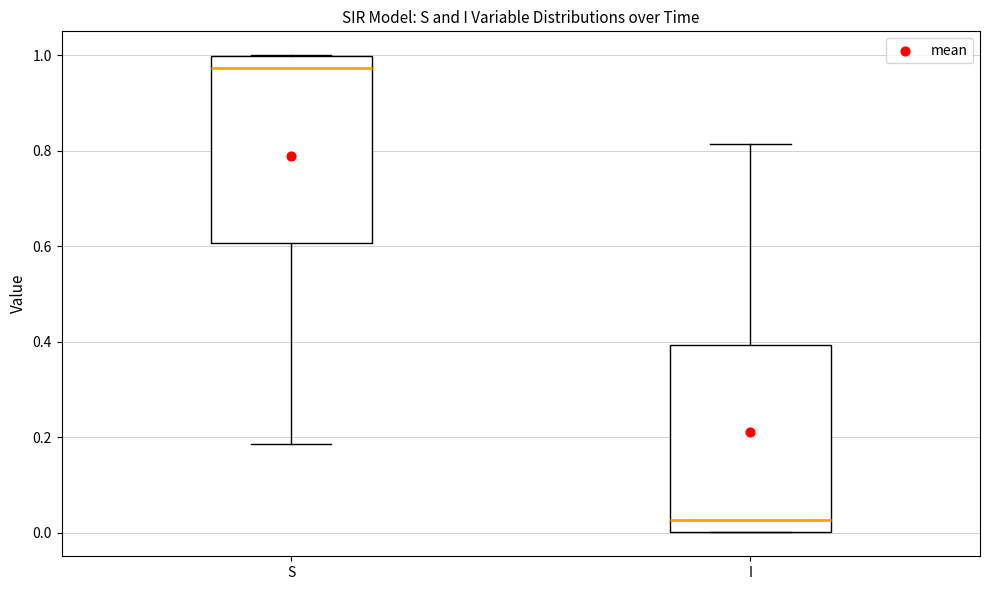

Reading left to right, transcribe this box plot: for each box, give where its median line is, the range the box spans, and where its two whiskers end, as read against the y-axis. The values are not printed on the chart, so give them approximately, as read against the axis.

S: median 0.98, box 0.60 to 1.00, whiskers 0.18 to 1.00
I: median 0.02, box 0.00 to 0.40, whiskers 0.00 to 0.82